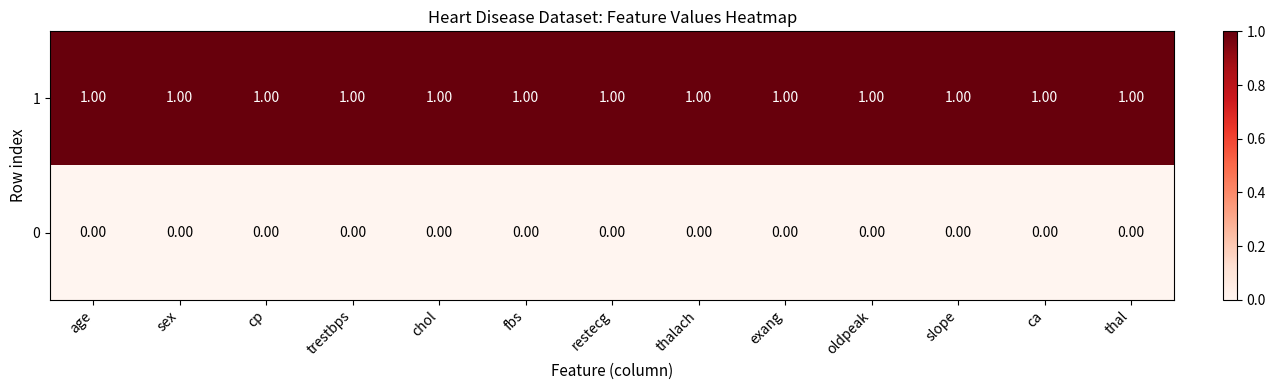

At how many categories does at least one series exceed 0?

13